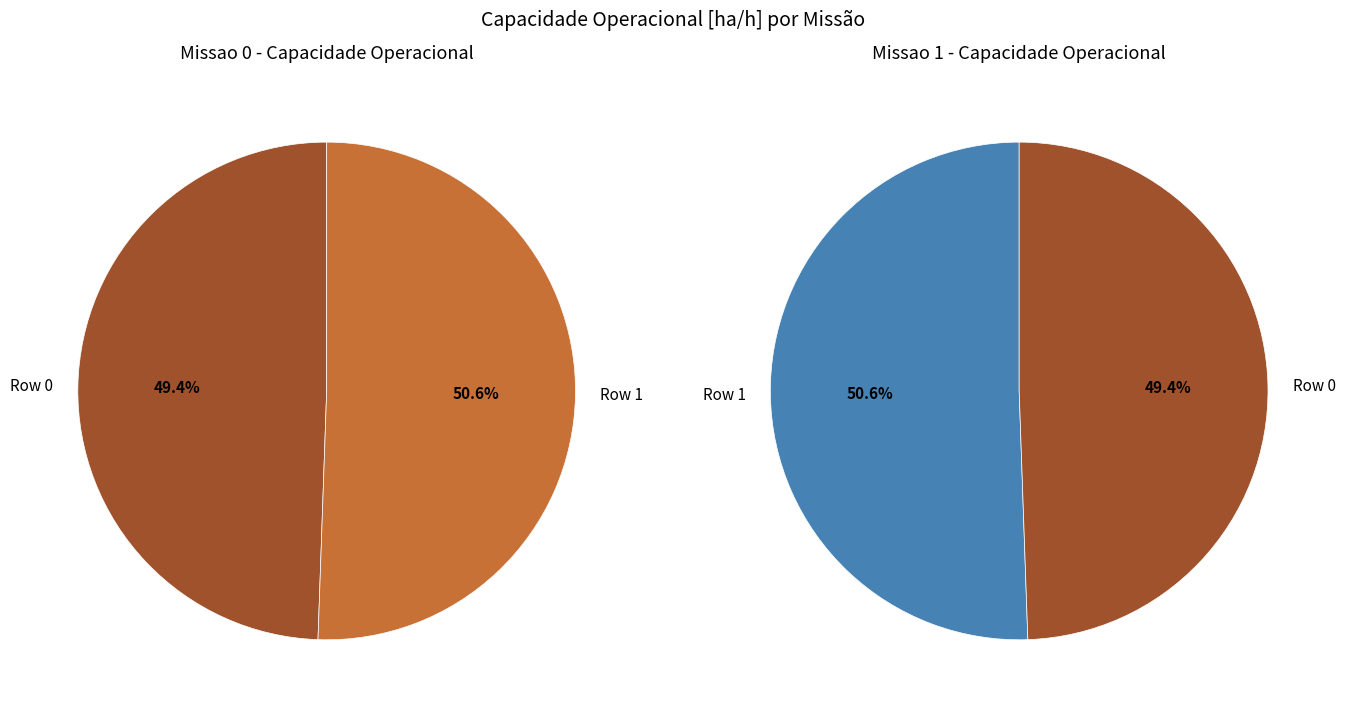

To the nearest percent, what is the combined percentage of 0 and 1?

100%